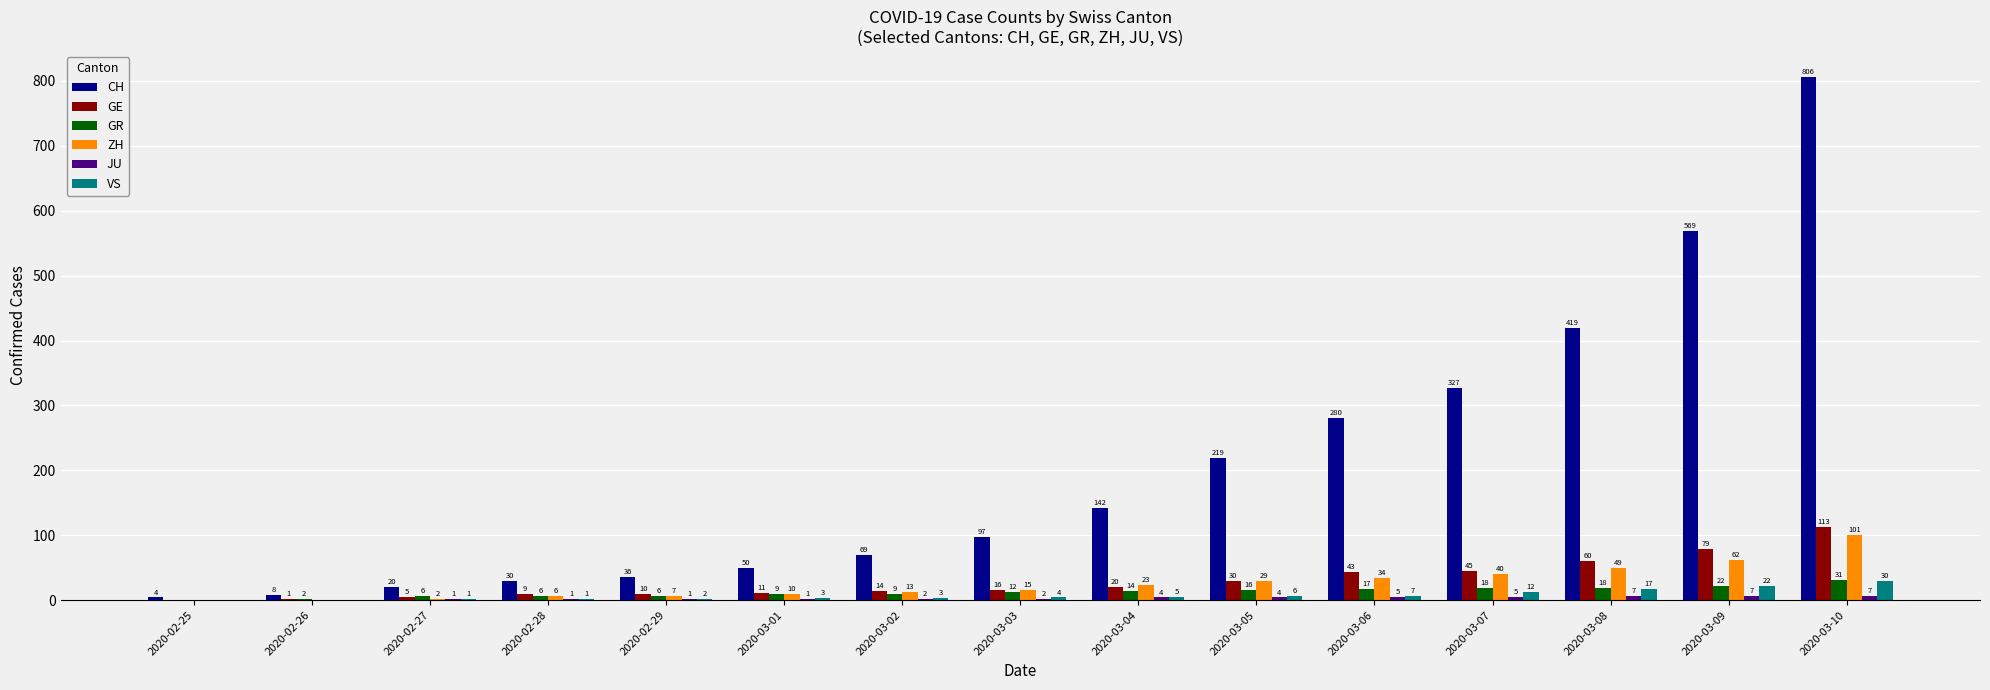

The value of ZH at 2020-03-08 is 18. True or false?

False